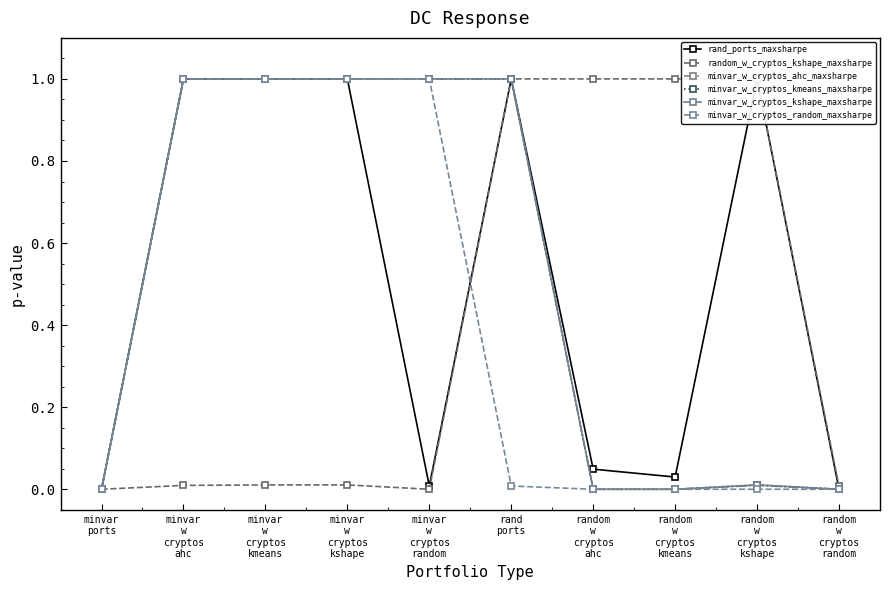

True or false: minvar_w_cryptos_kshape_maxsharpe and minvar_w_cryptos_ahc_maxsharpe cross at least once.

False